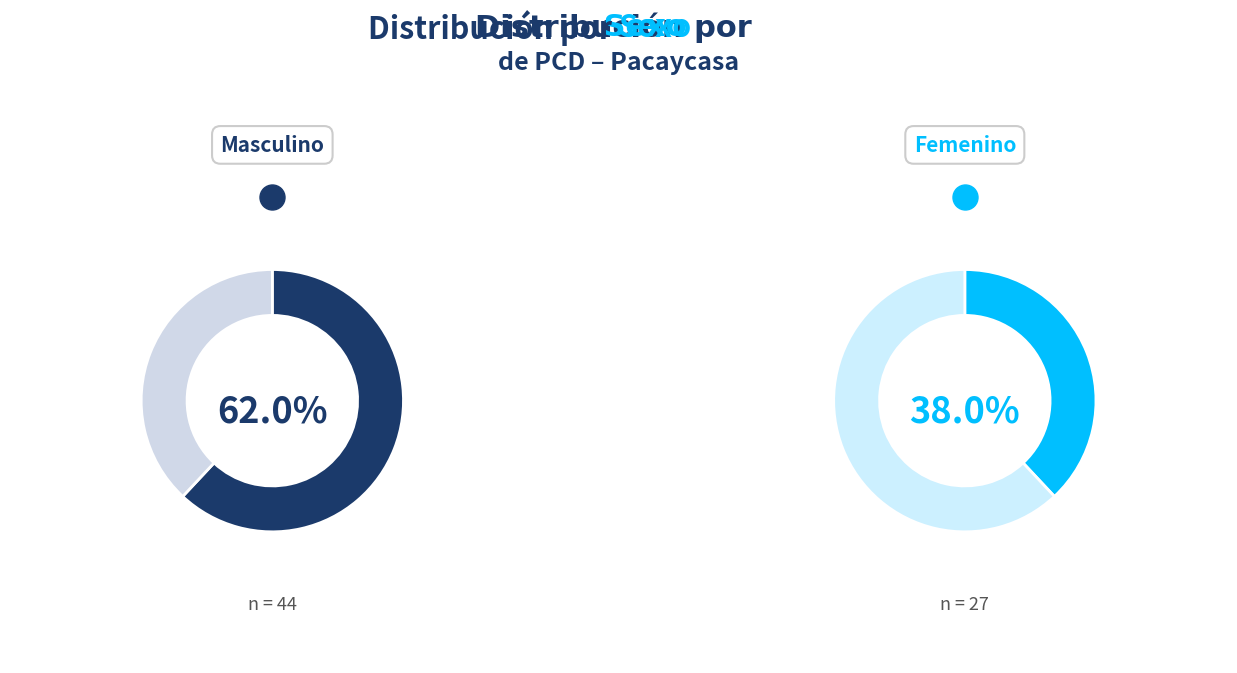

The F slice represents 38% of the pie. True or false?

True